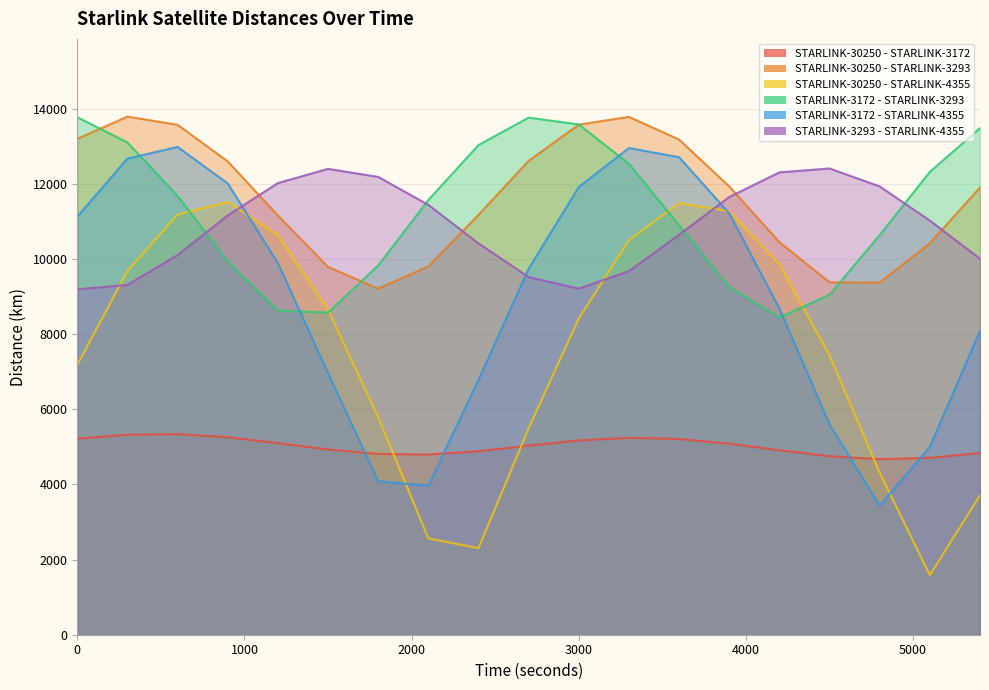

Which label corresponds to the largest value in the chart?

300